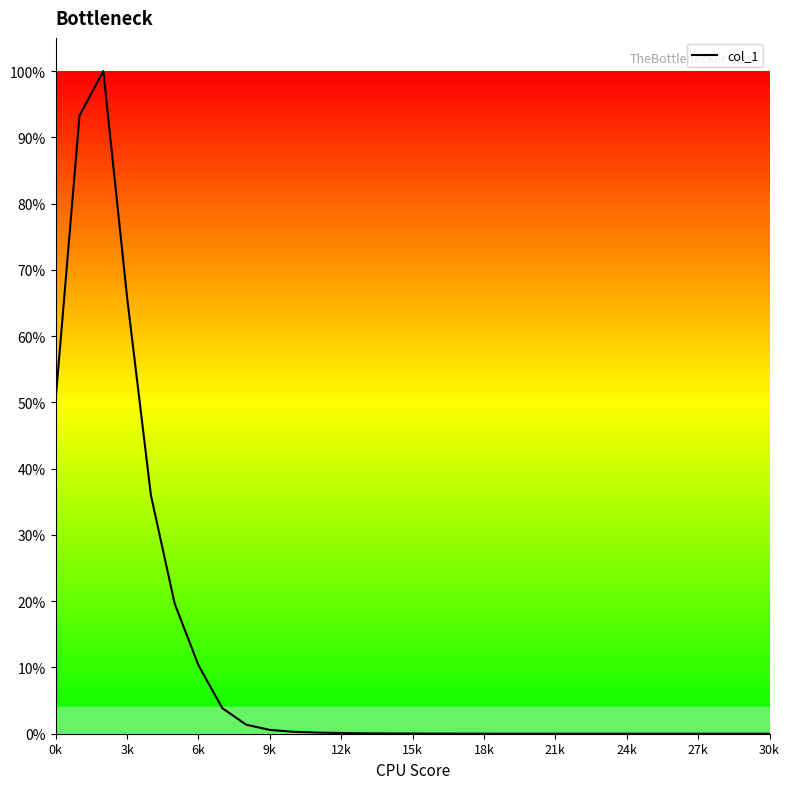

Does the chart have visible grid lines?

No